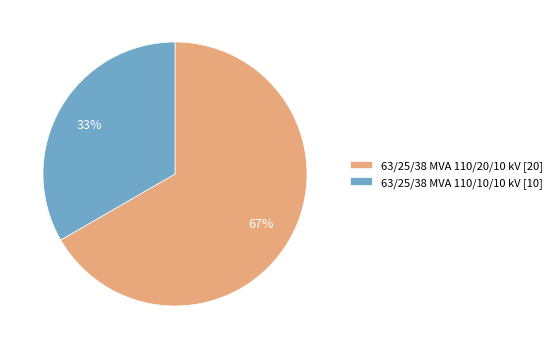

To the nearest percent, what is the combined percentage of 63/25/38 MVA 110/10/10 kV [10] and 63/25/38 MVA 110/20/10 kV [20]?

100%